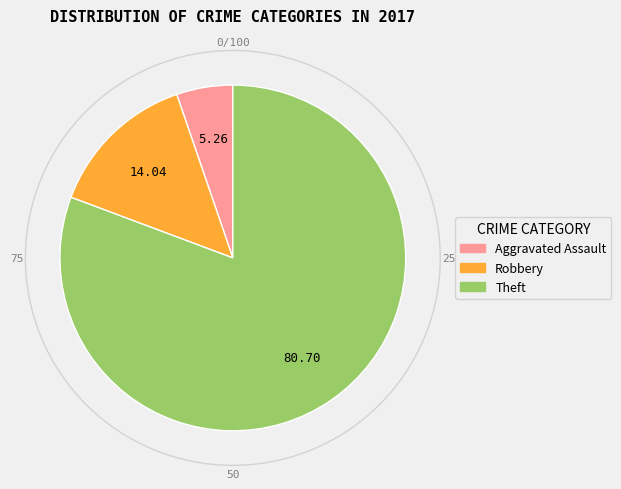

Is there a majority slice in this chart?

Yes